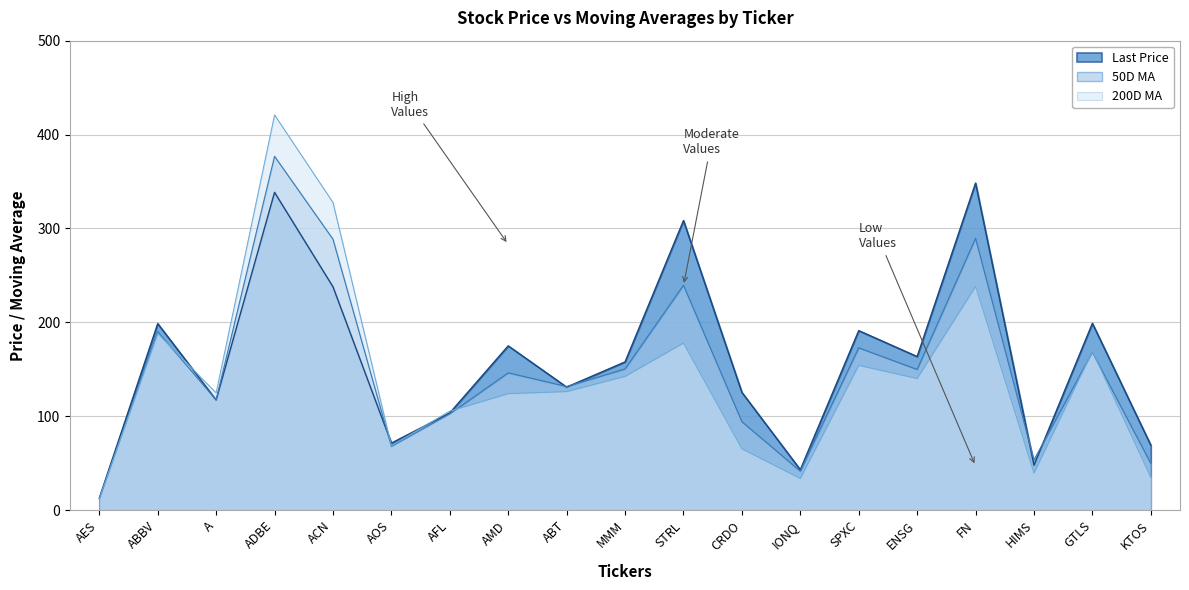

Reading left to right, transcribe all the data shown in this chart.

Last Price: 12.9	198.6	117.3	338.4	237.9	71.3	103.5	174.9	131.0	157.8	308.4	125.4	43.0	191.2	163.5	348.3	48.0	199.0	69.1
50D MA: 12.0	190.1	117.2	376.8	288.5	67.8	102.4	146.2	131.6	150.3	239.5	94.2	41.5	172.8	149.8	289.5	53.4	168.1	49.8
200D MA: 12.1	188.1	124.9	421.0	327.7	68.6	105.5	124.0	126.3	142.5	177.9	65.4	33.7	154.2	140.2	238.3	39.5	169.2	34.8